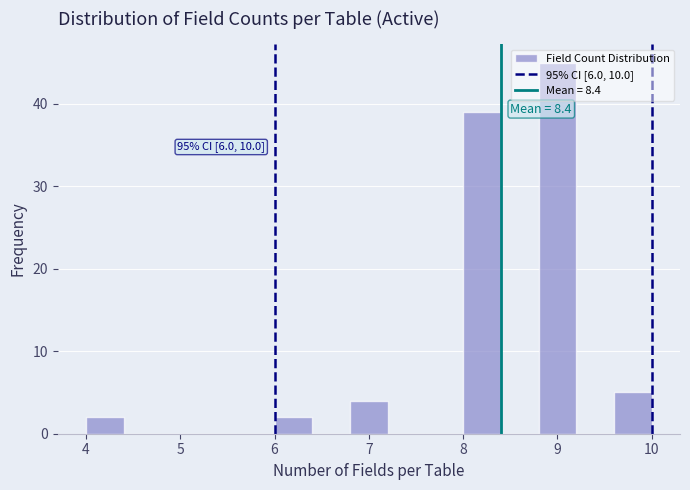

Which range on the x-axis has the tallest bar?

8.8 to 9.2